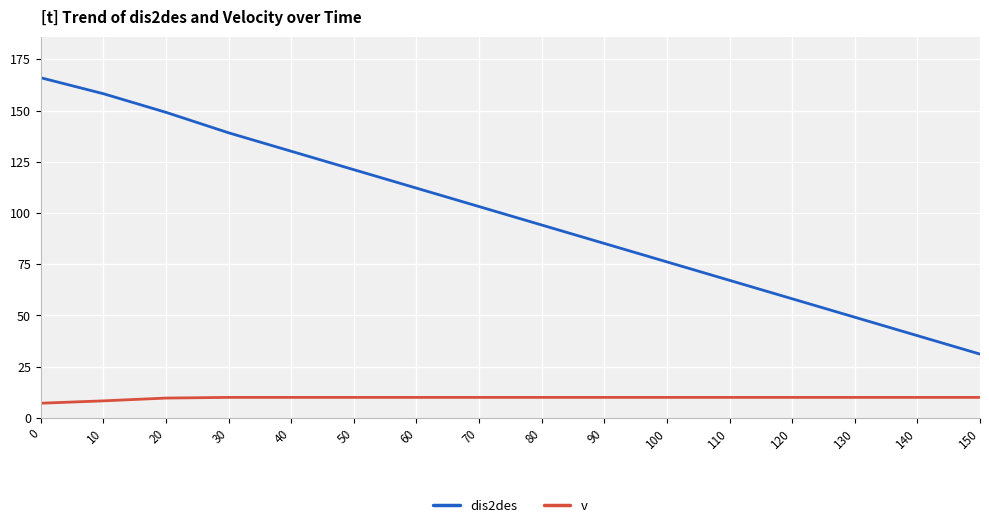

Which series has the widest spread of values?

dis2des